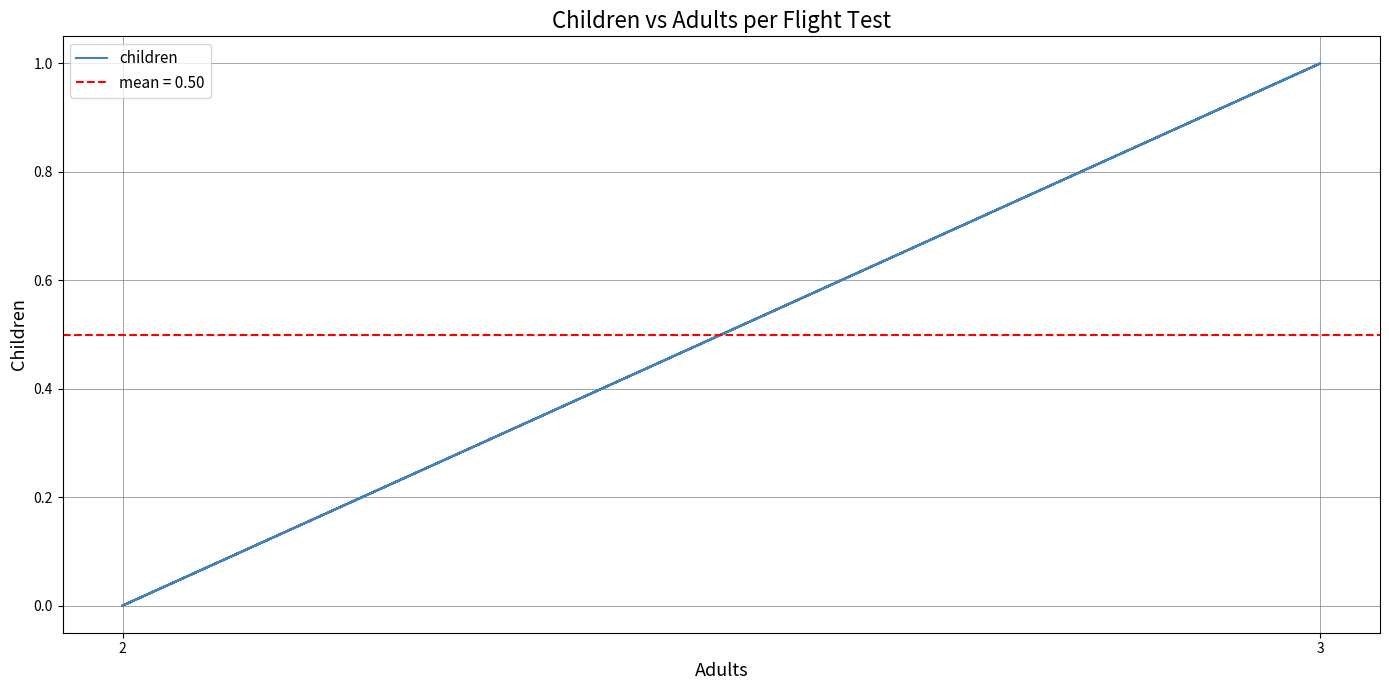

What is the maximum value shown in the chart?

1